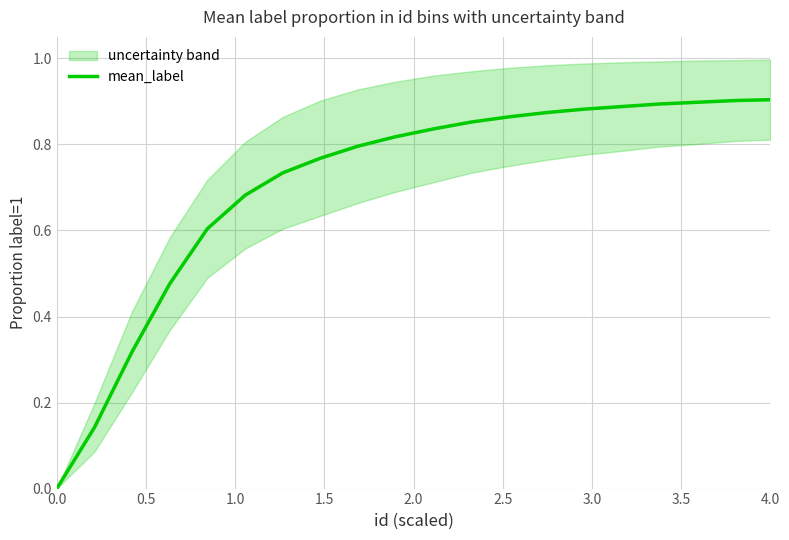

How many positive values are there?

19